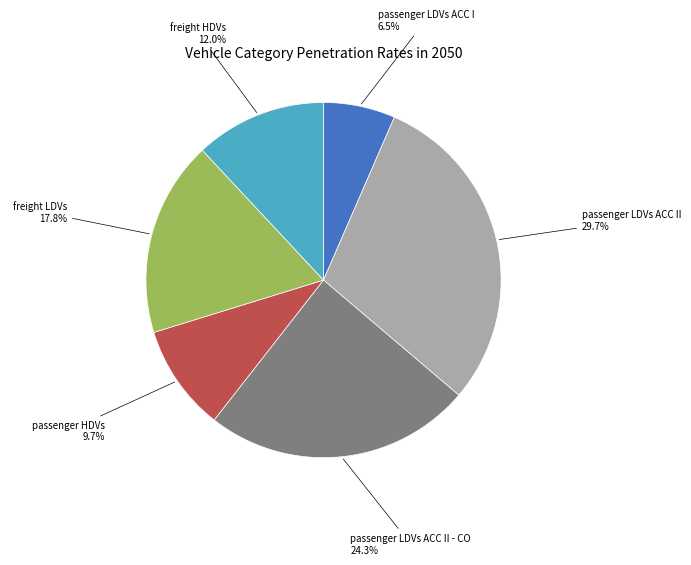

Does any single category account for the majority?

No